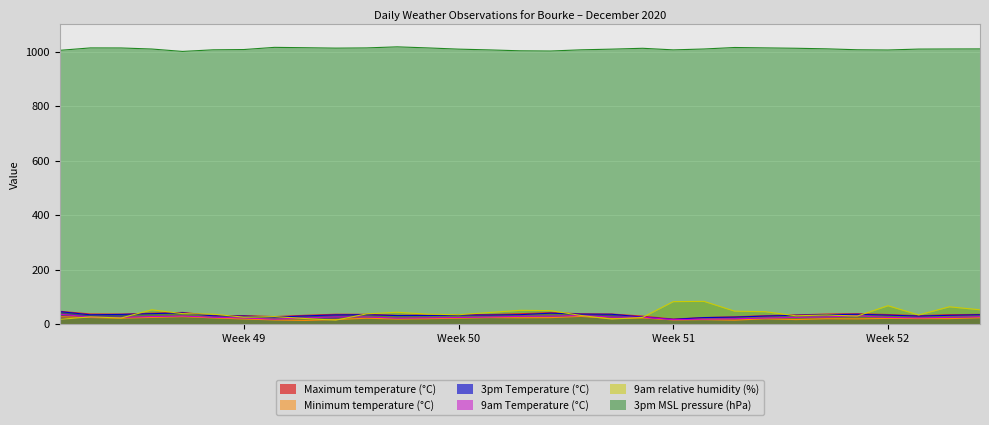

Which series has the largest range (max minus min)?

9am relative humidity (%)